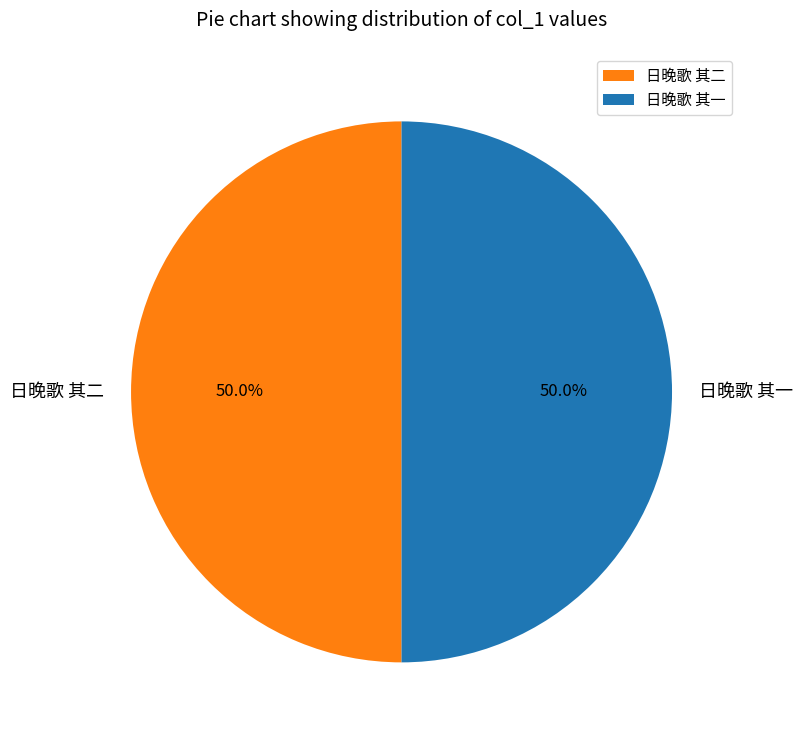

What percentage do 日晚歌 其一 and 日晚歌 其二 together represent?

100.0%